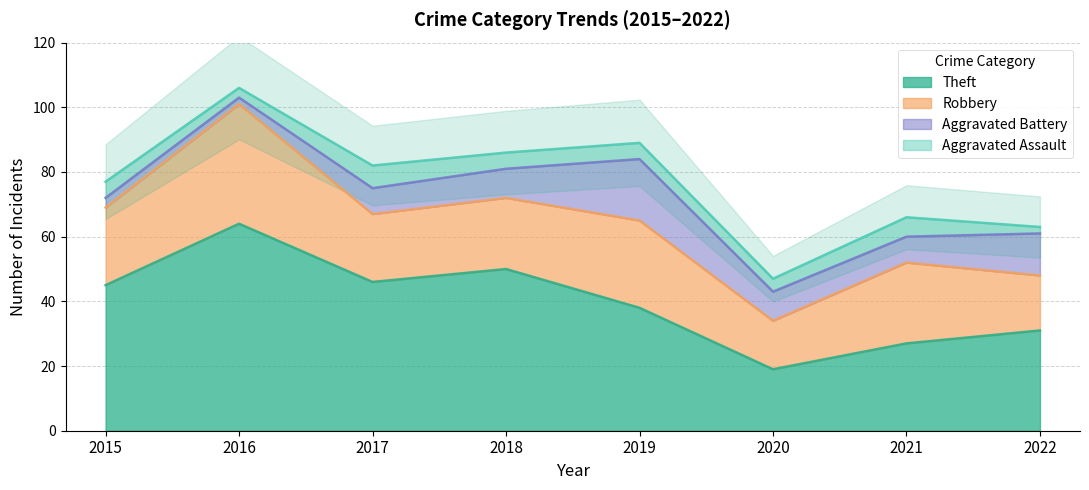

At how many categories does at least one series exceed 15?

8